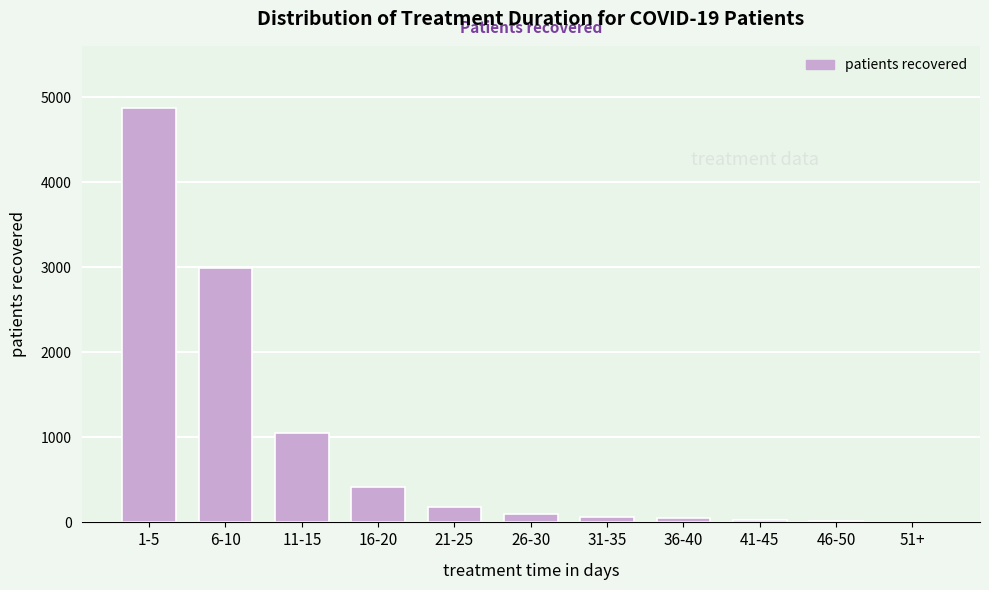

Which category has the highest value across all series?

1-5